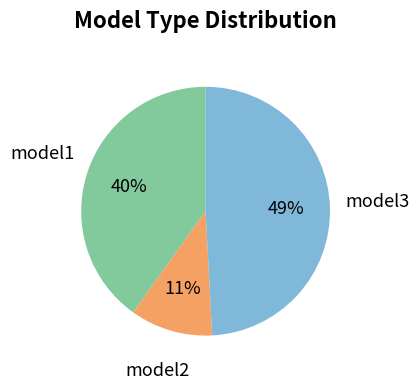

Do model3 and model1 together represent more than half of the pie?

Yes